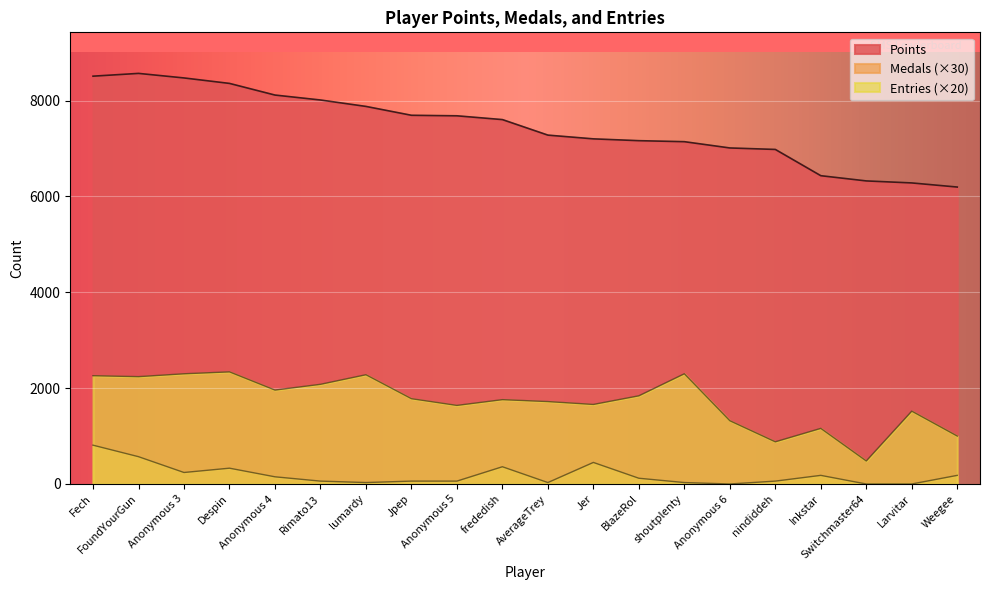

Is it true that Points equals 6283 at Larvitar?

True